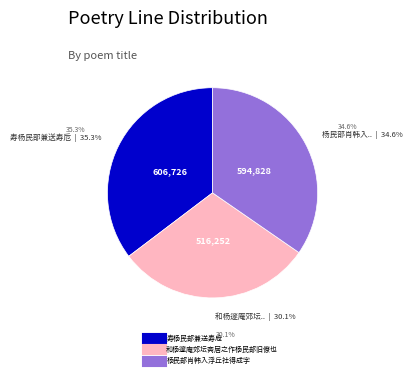

To the nearest percent, what is the difference between the 寿杨民部兼送寿卮 and 和杨邃庵郊坛斋居之作杨民部旧僚也 slice percentages?

5%